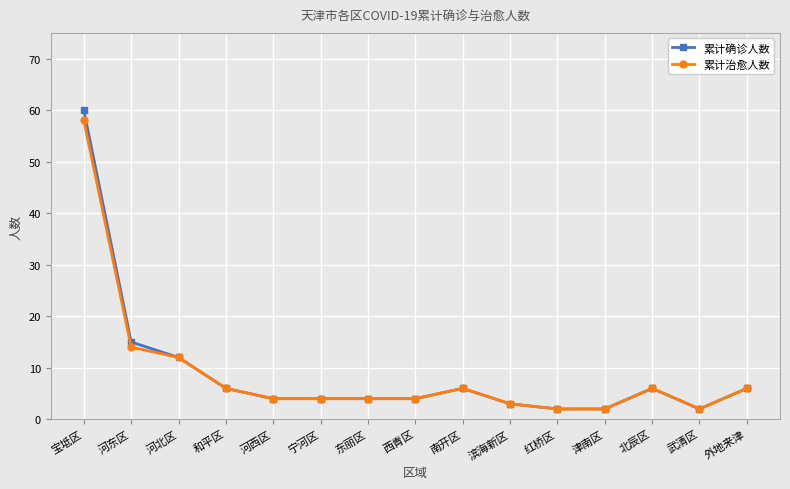

What is the value of the 累计确诊人数 point at the 8th from the left?

4